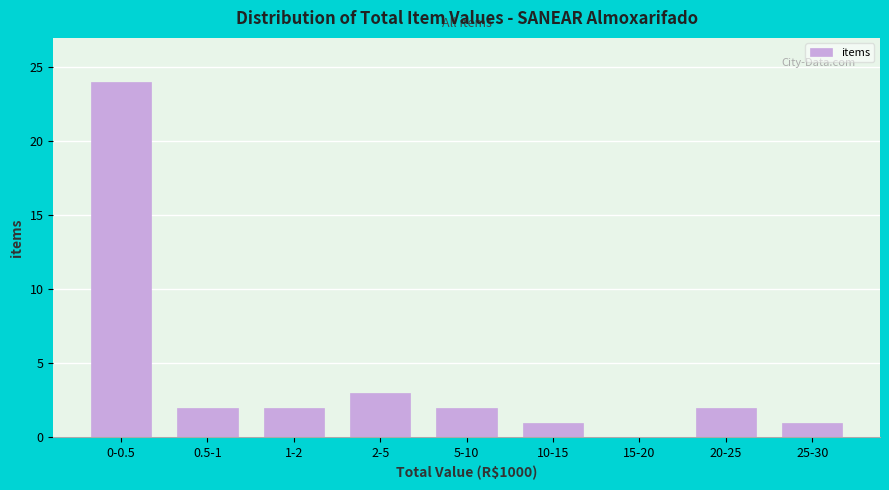

Reading left to right, list all the values displayed in this chart.

0-0.5=24	0.5-1=2	1-2=2	2-5=3	5-10=2	10-15=1	15-20=0	20-25=2	25-30=1